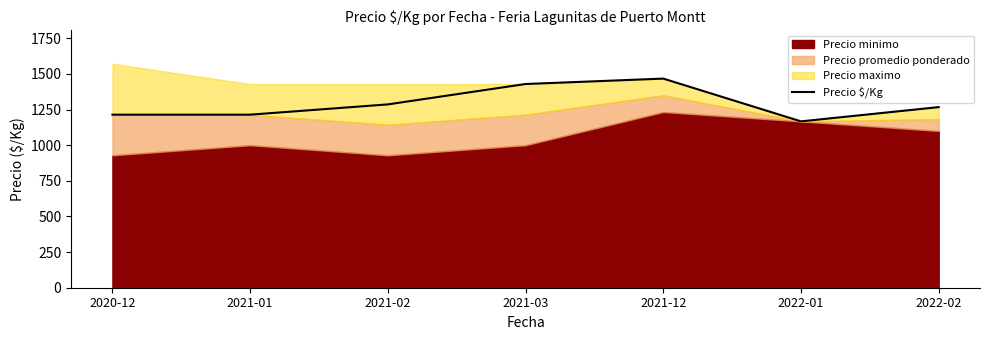

True or false: the data has more than 2 interior local peaks.

False